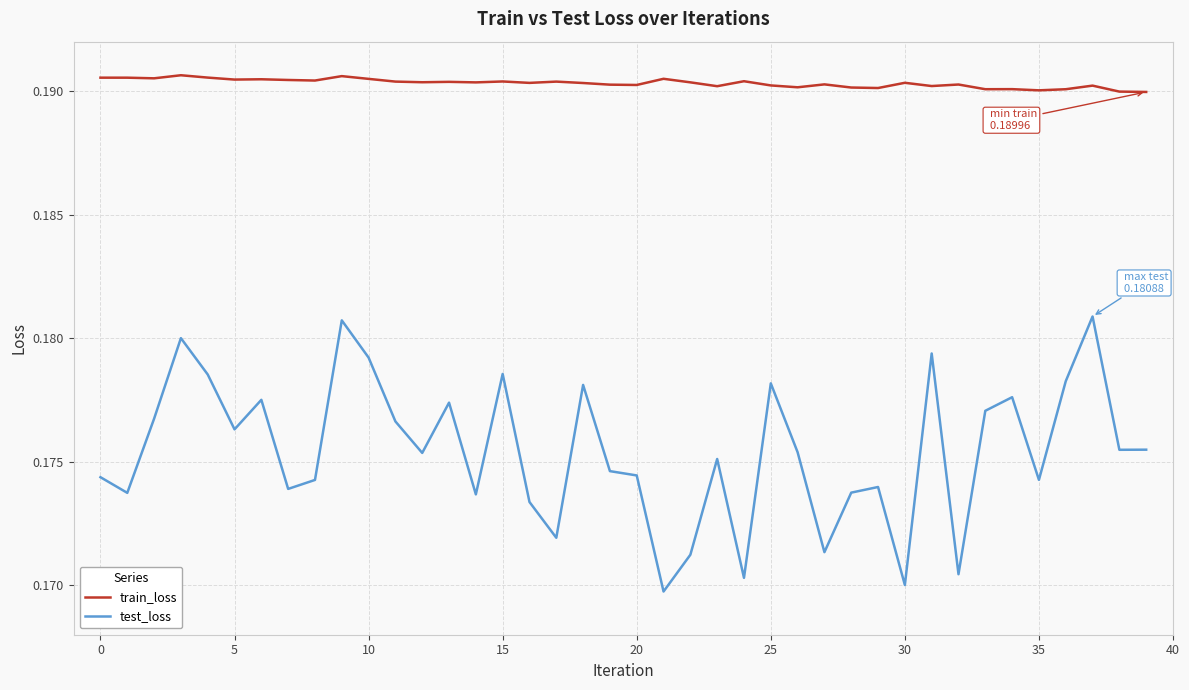

Which series has the largest total across all categories?

train_loss